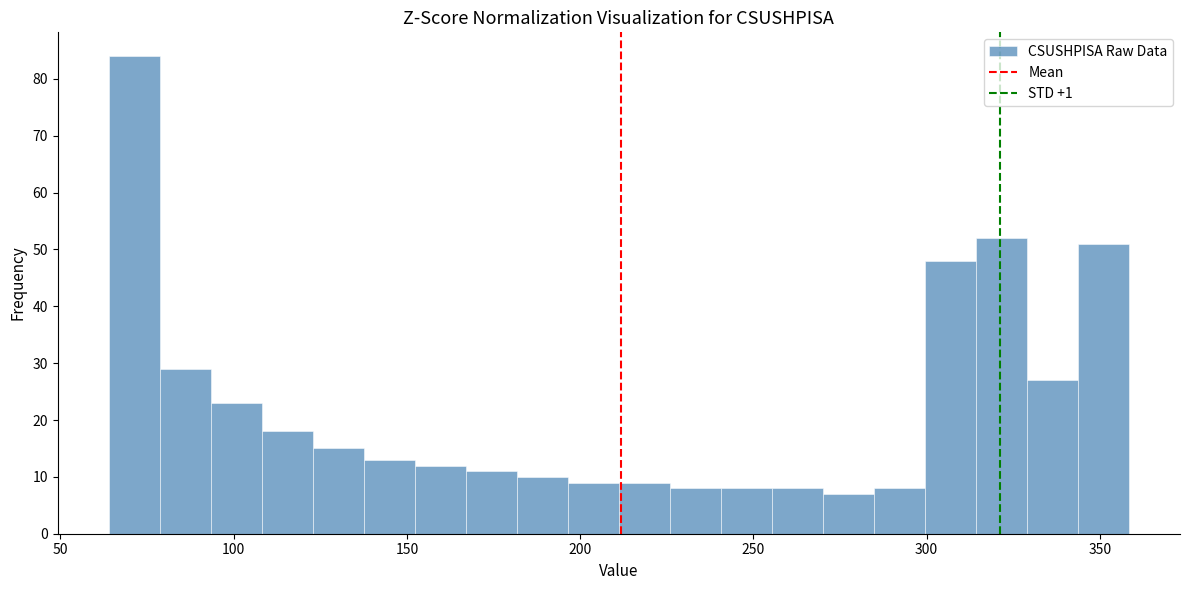

Around what value on the x-axis is the tallest bar? Give the approximate position of its centre, as read against the axis.

70